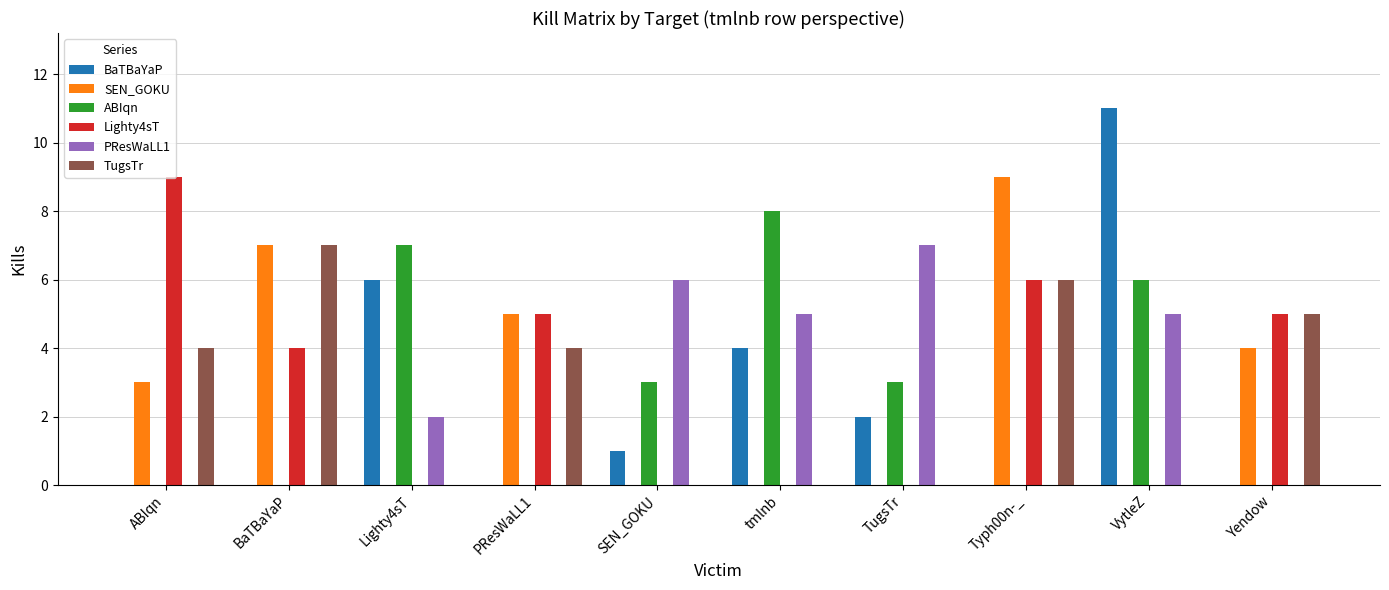

Reading right to left, transcribe all the data shown in this chart.

BaTBaYaP: Yendow=0	VytleZ=11	Typh00n-_=0	TugsTr=2	tmlnb=4	SEN_GOKU=1	PResWaLL1=0	Lighty4sT=6	BaTBaYaP=0	ABIqn=0
SEN_GOKU: Yendow=4	VytleZ=0	Typh00n-_=9	TugsTr=0	tmlnb=0	SEN_GOKU=0	PResWaLL1=5	Lighty4sT=0	BaTBaYaP=7	ABIqn=3
ABIqn: Yendow=0	VytleZ=6	Typh00n-_=0	TugsTr=3	tmlnb=8	SEN_GOKU=3	PResWaLL1=0	Lighty4sT=7	BaTBaYaP=0	ABIqn=0
Lighty4sT: Yendow=5	VytleZ=0	Typh00n-_=6	TugsTr=0	tmlnb=0	SEN_GOKU=0	PResWaLL1=5	Lighty4sT=0	BaTBaYaP=4	ABIqn=9
PResWaLL1: Yendow=0	VytleZ=5	Typh00n-_=0	TugsTr=7	tmlnb=5	SEN_GOKU=6	PResWaLL1=0	Lighty4sT=2	BaTBaYaP=0	ABIqn=0
TugsTr: Yendow=5	VytleZ=0	Typh00n-_=6	TugsTr=0	tmlnb=0	SEN_GOKU=0	PResWaLL1=4	Lighty4sT=0	BaTBaYaP=7	ABIqn=4